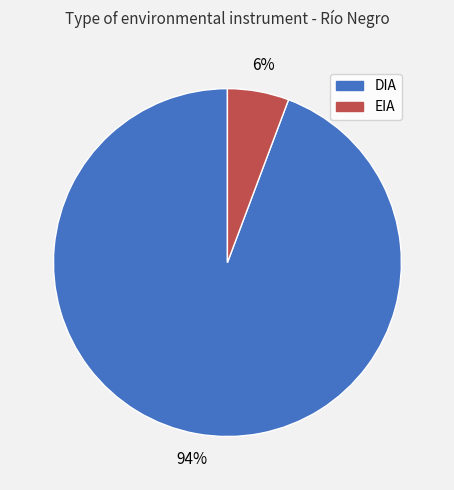

Which category has the smallest portion of the pie?

EIA